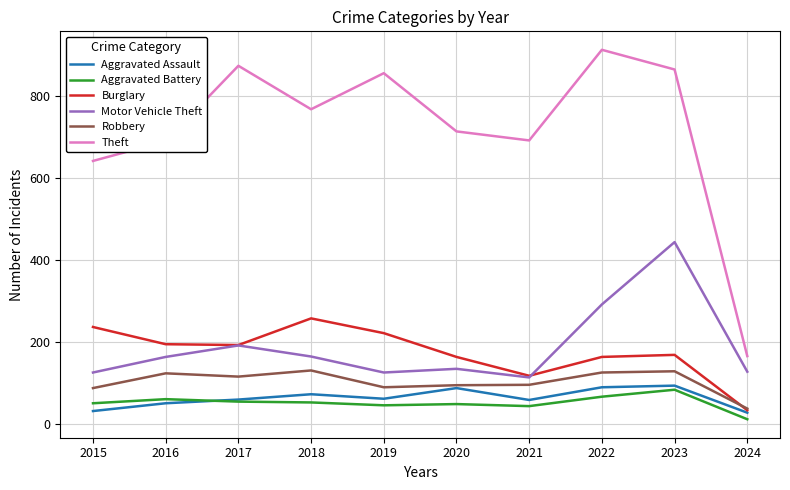

What is the average value of the Robbery series?

102